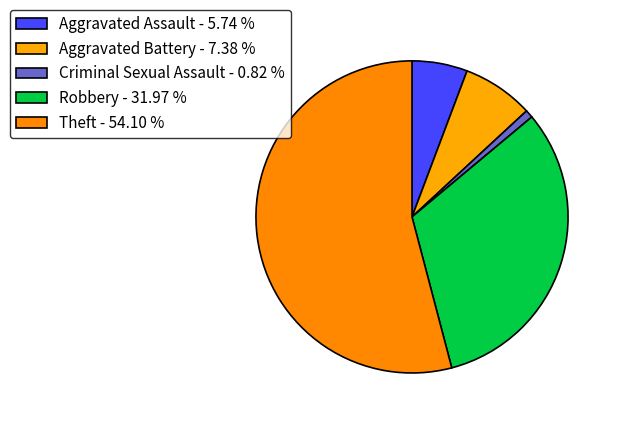

Count the number of slices in the pie.

5